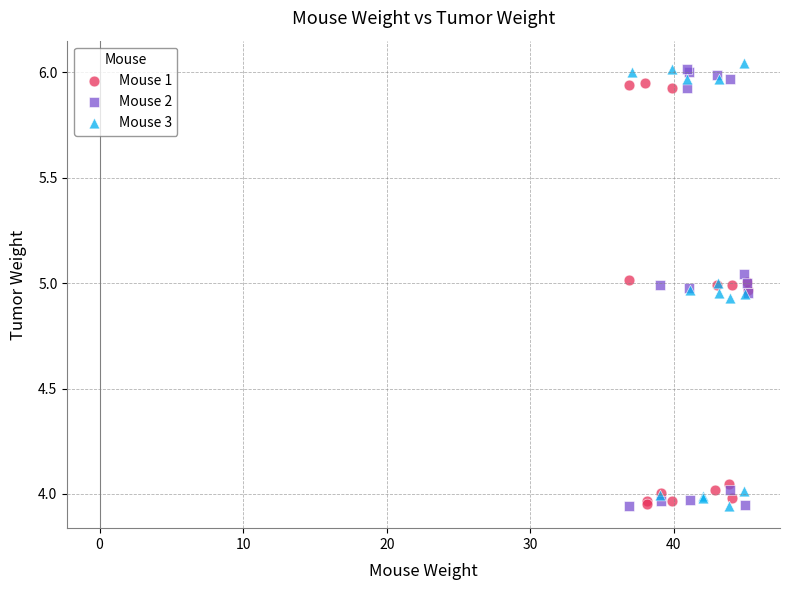

What are all the series names shown in the legend?

Mouse 1, Mouse 2, Mouse 3